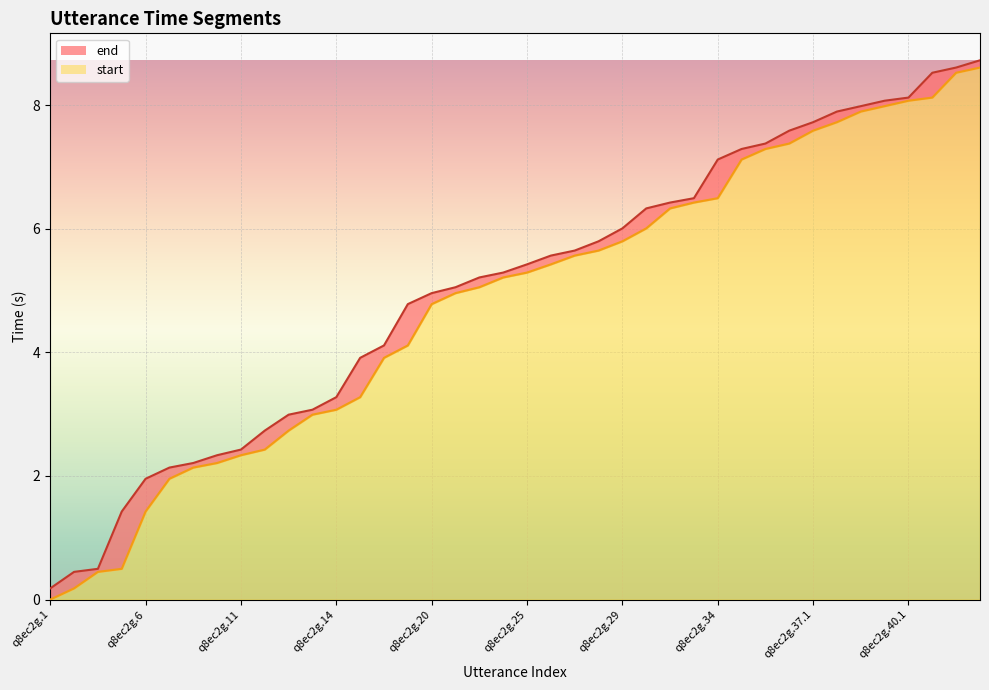

What is the difference between the highest and lowest values at q8ec2g.43?

0.1